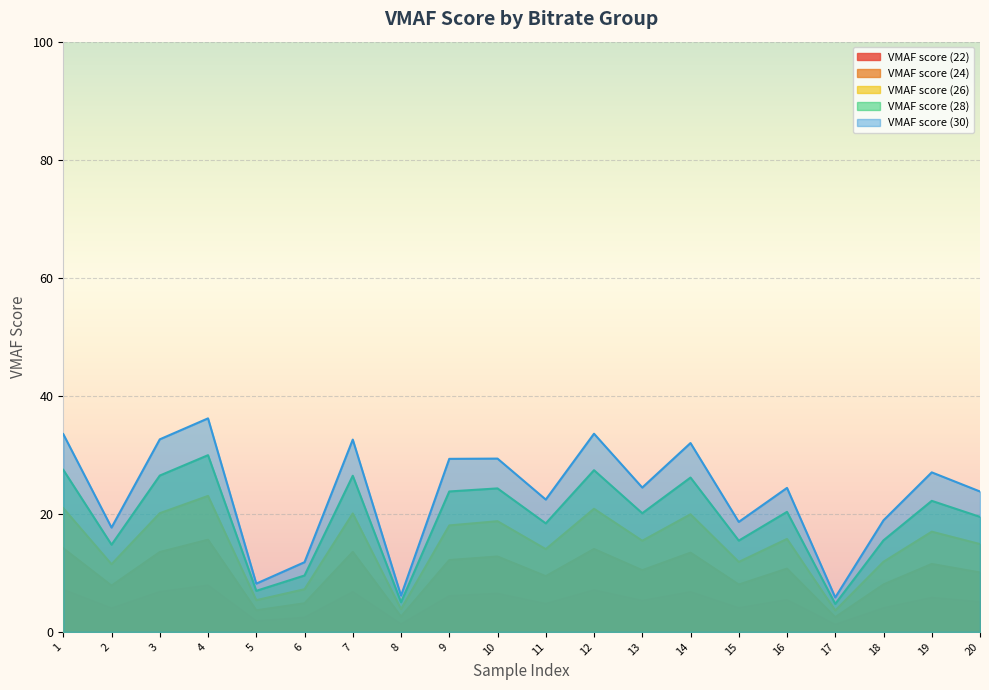

Which category has the lowest value in the VMAF score (26) series?

17